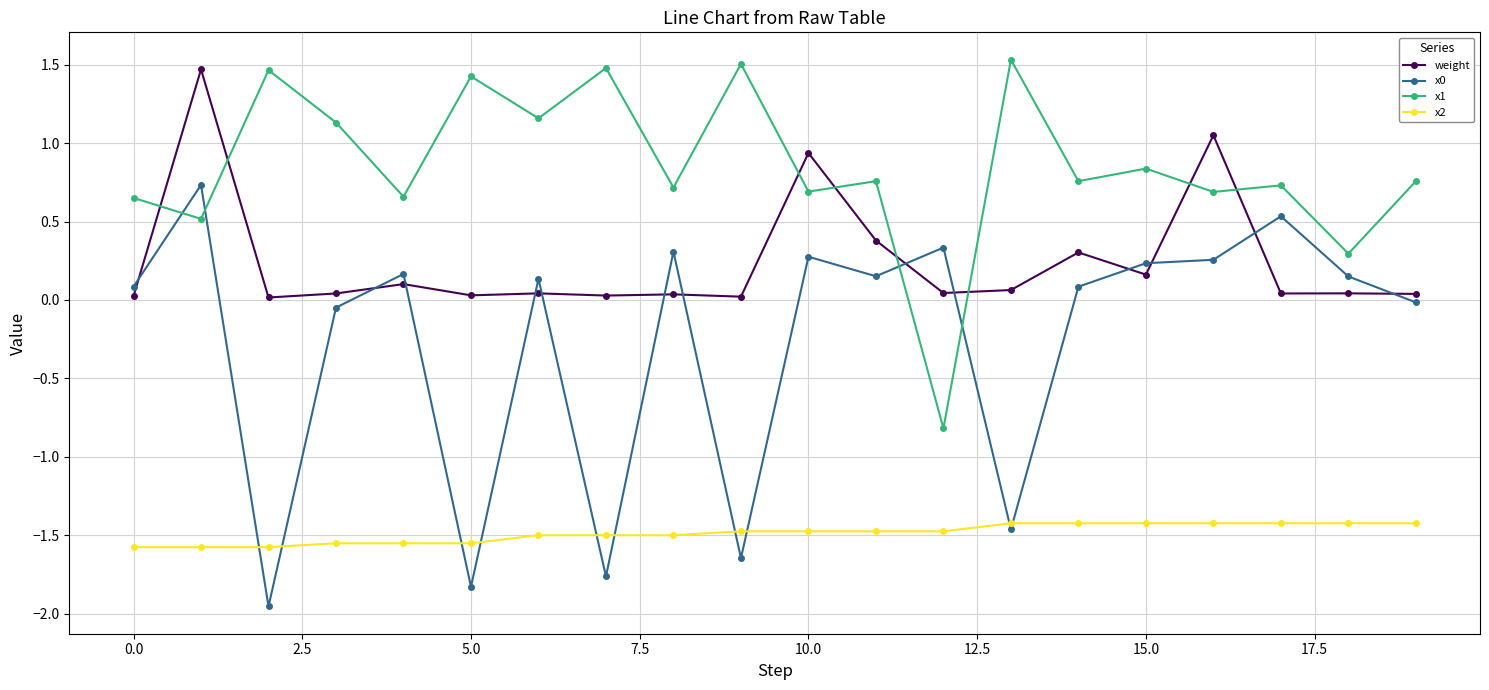

What is the sum of all x2 values?

-29.8